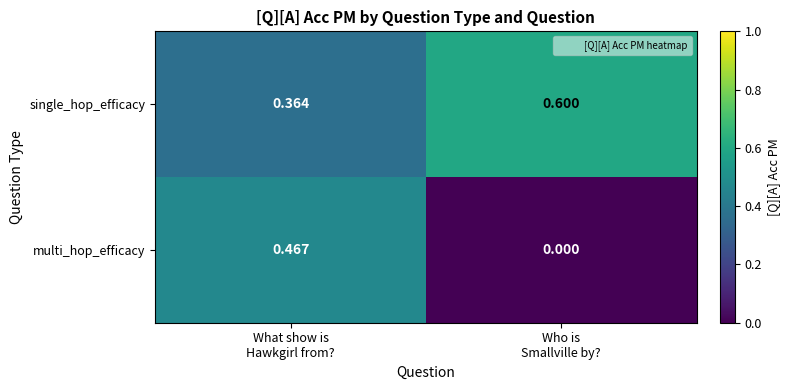

Which series has the largest range (max minus min)?

multi_hop_efficacy